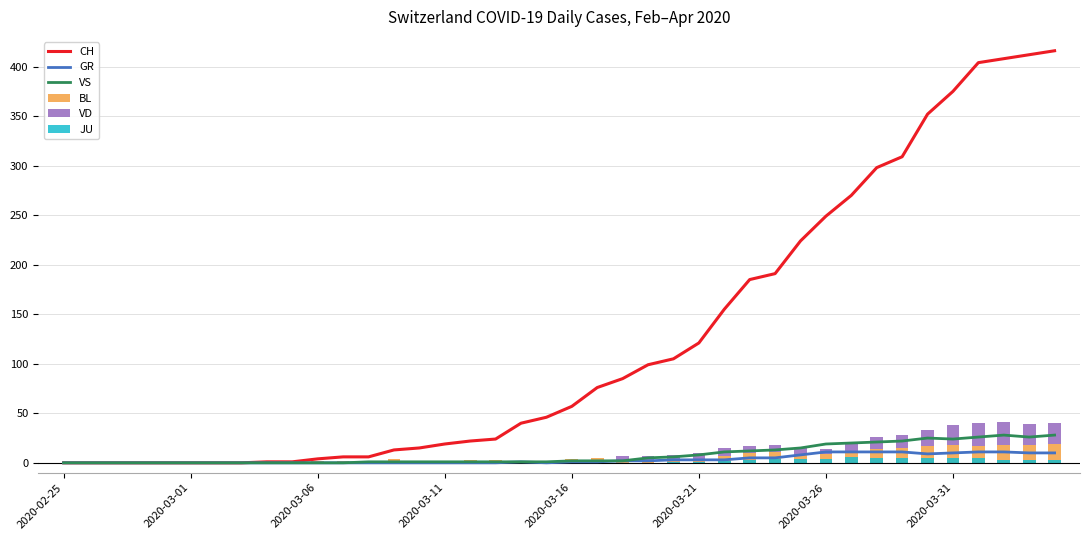

What is the difference between the BL values at 23 and 2020-03-21?

2